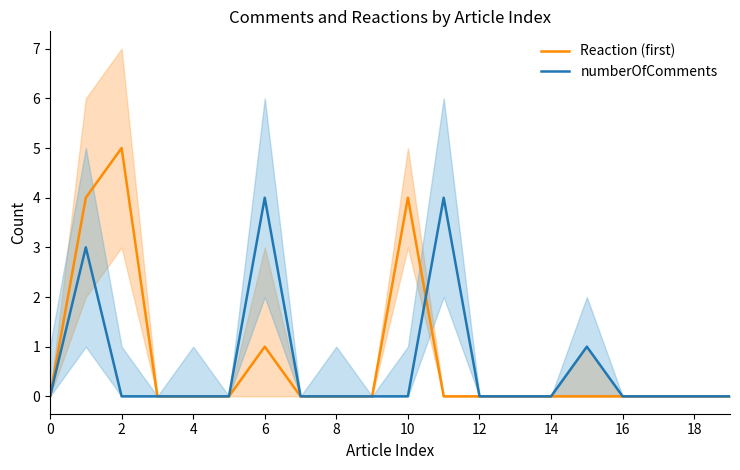

What is the difference between the maximum and second lowest values in the Reaction (first) series?

5